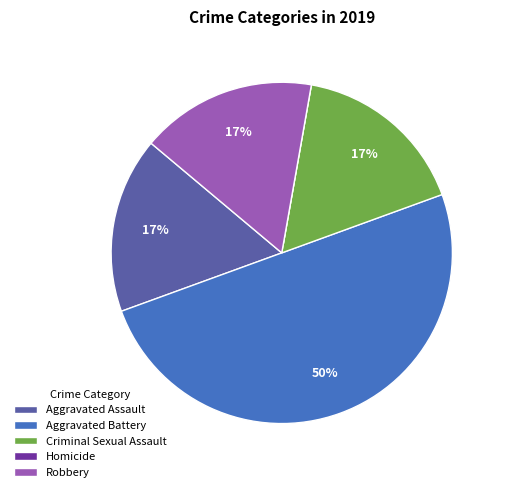

What is the ratio of the value at Robbery to the value at Criminal Sexual Assault?

1.0